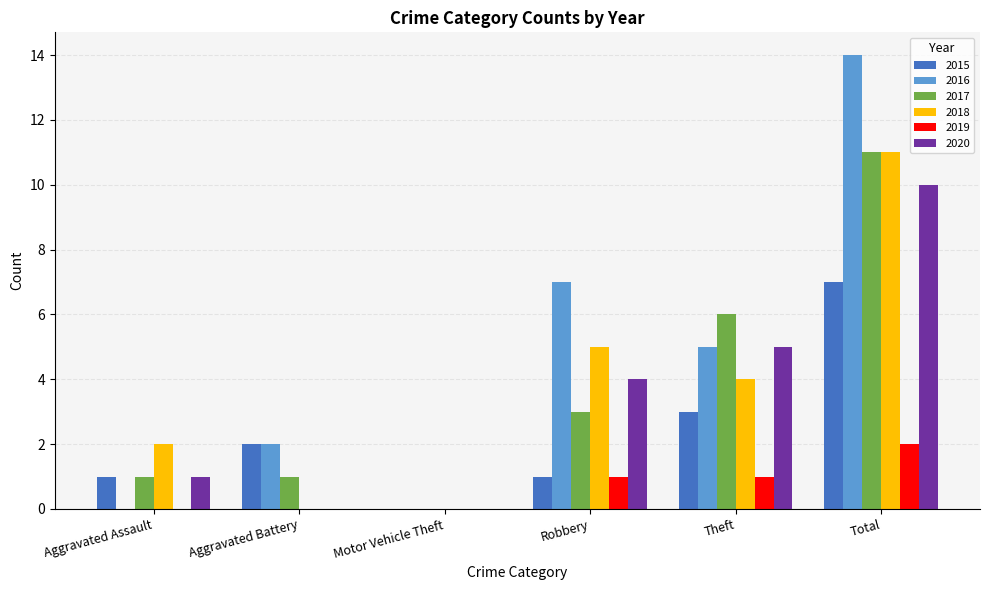

How many series are shown in this chart?

6